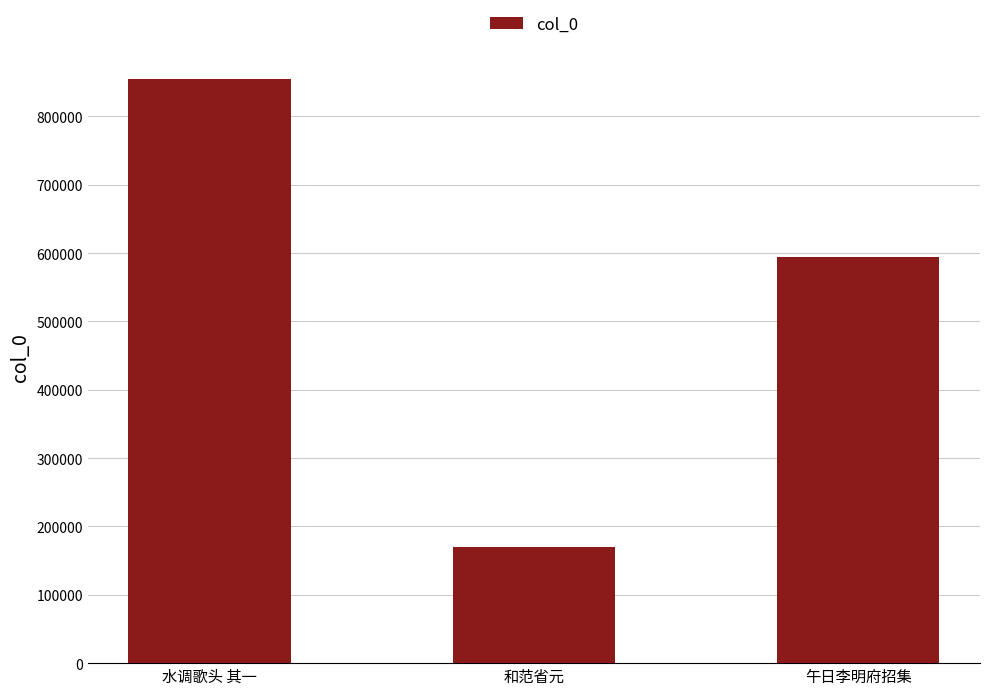

What is the approximate value at 和范省元?

170215